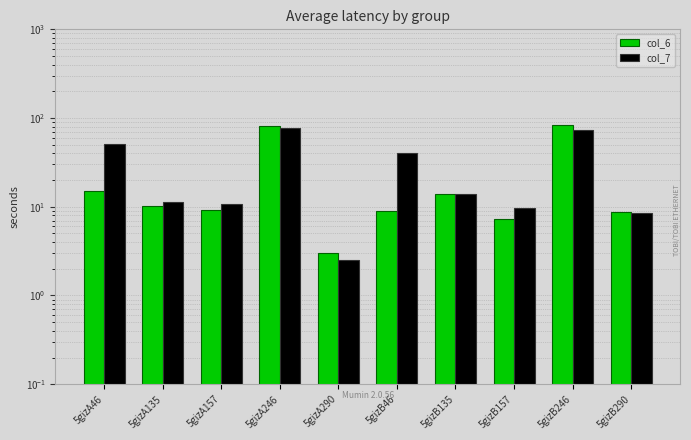

What is the average value of the col_7 series?

29.8